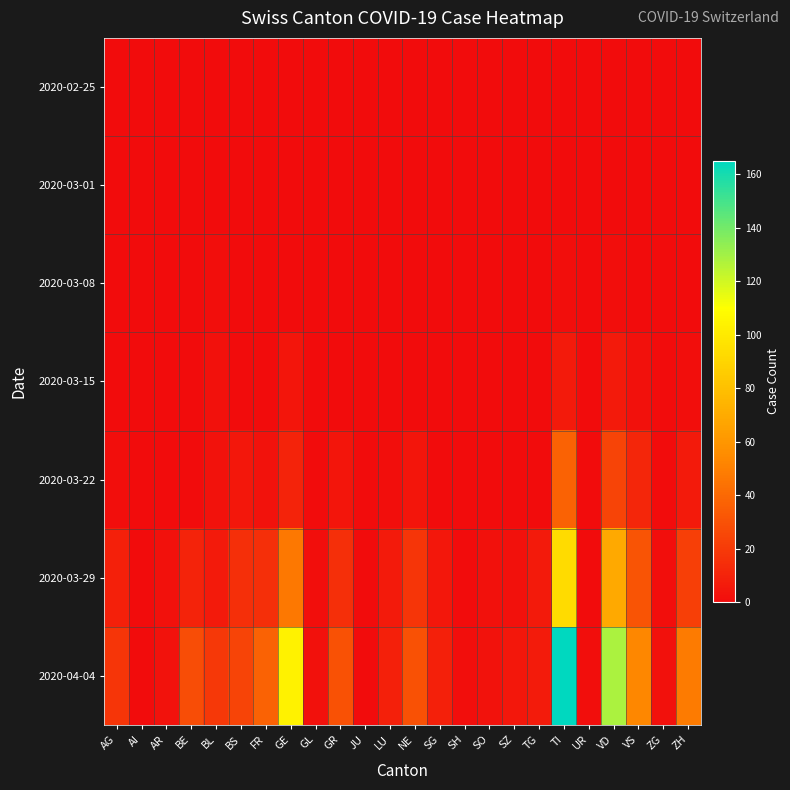

What is the maximum value shown in the chart?

165